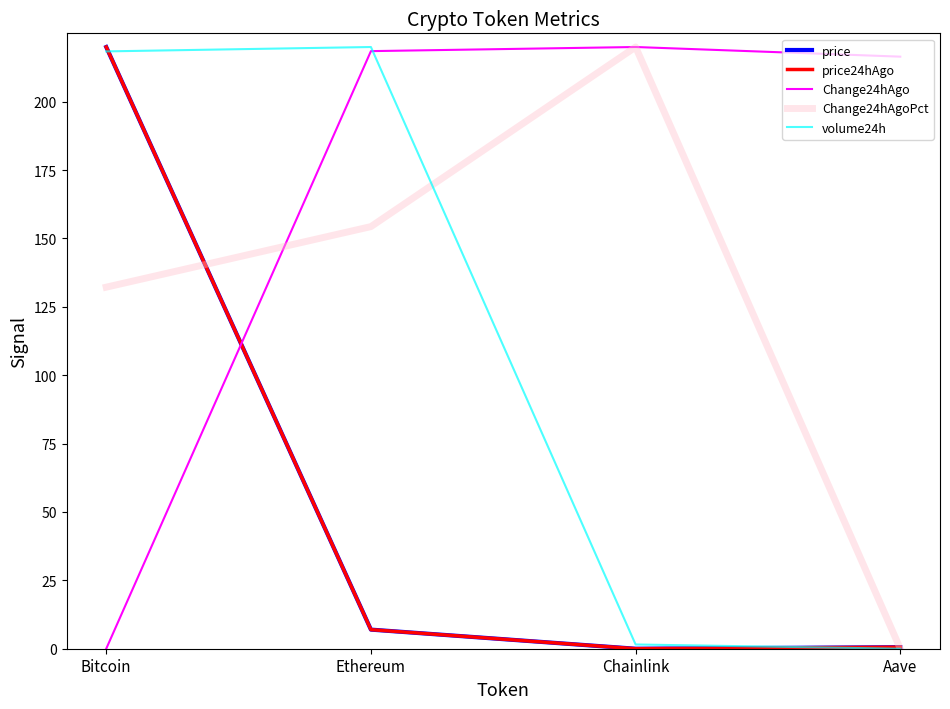

Does the chart have visible grid lines?

No